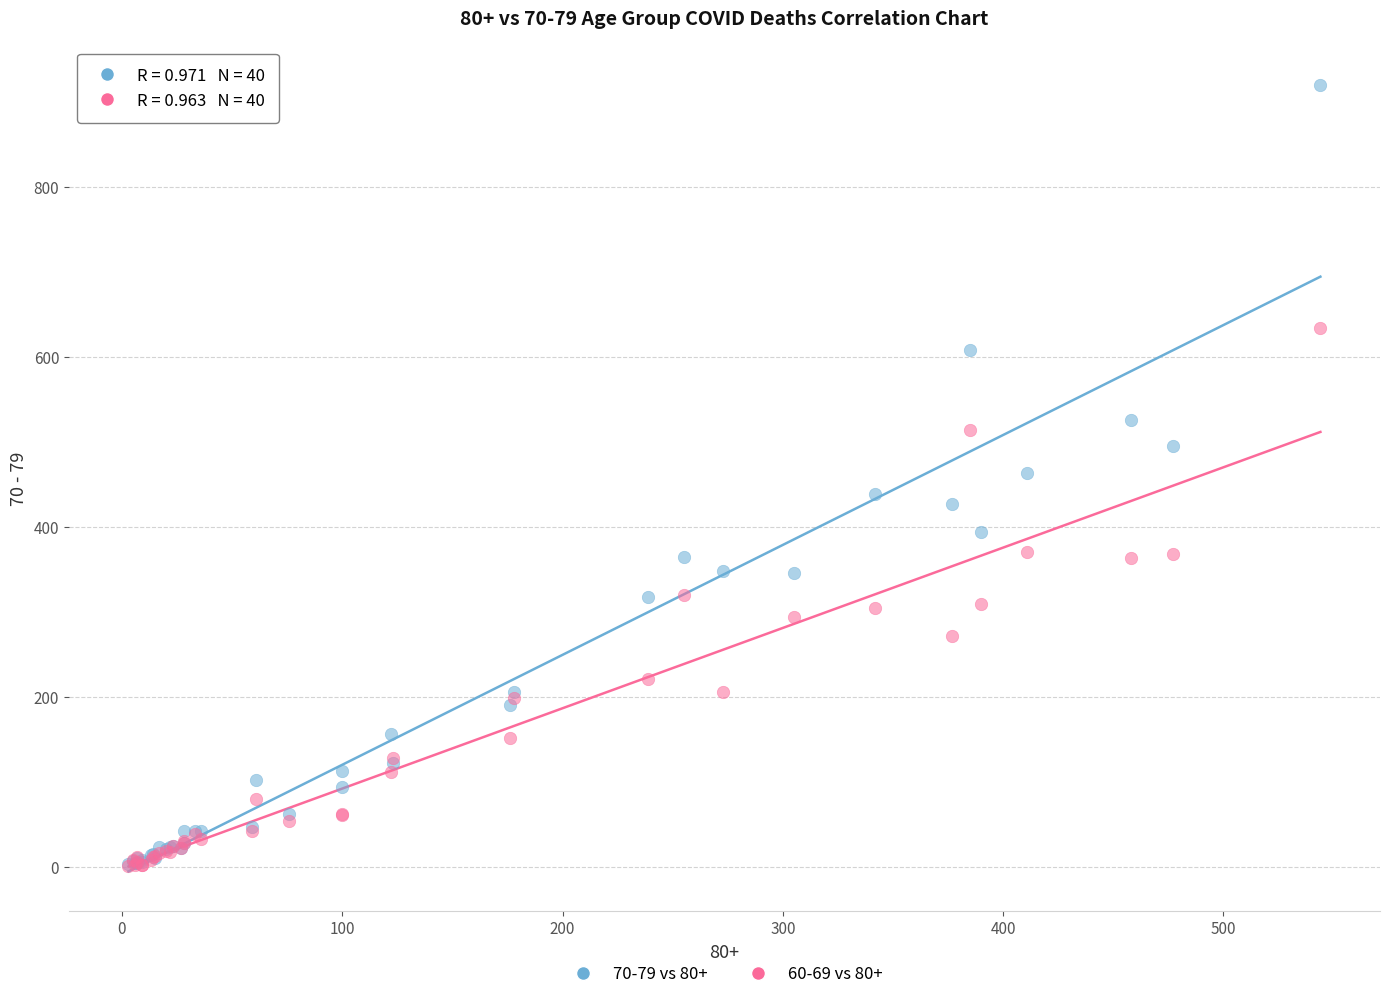

What are all the series names shown in the legend?

70-79 vs 80+, 60-69 vs 80+